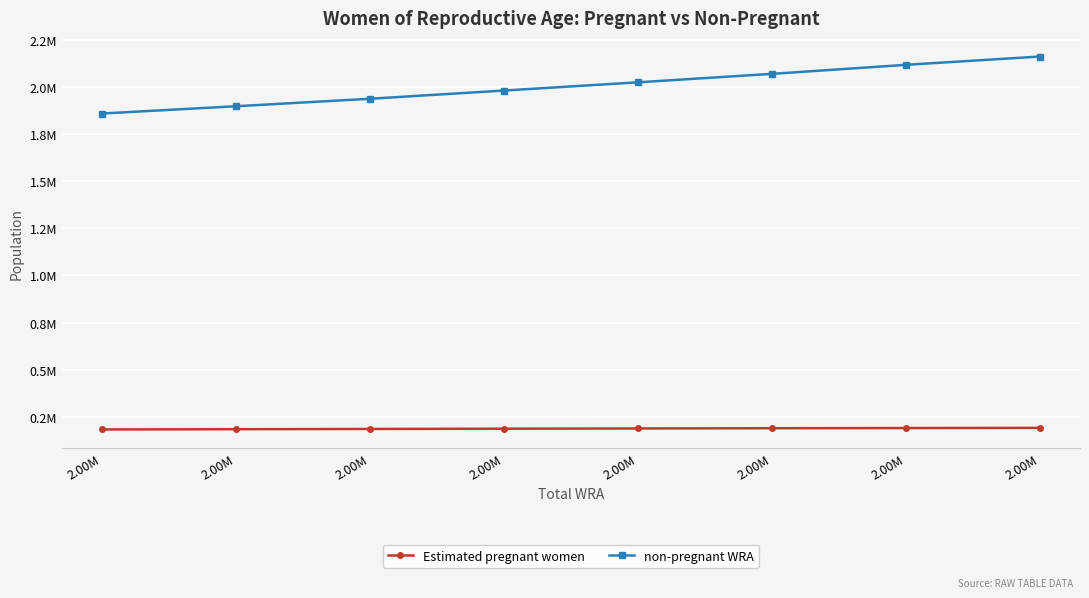

Where is Estimated pregnant women nearest to the value 186346?

2.00M